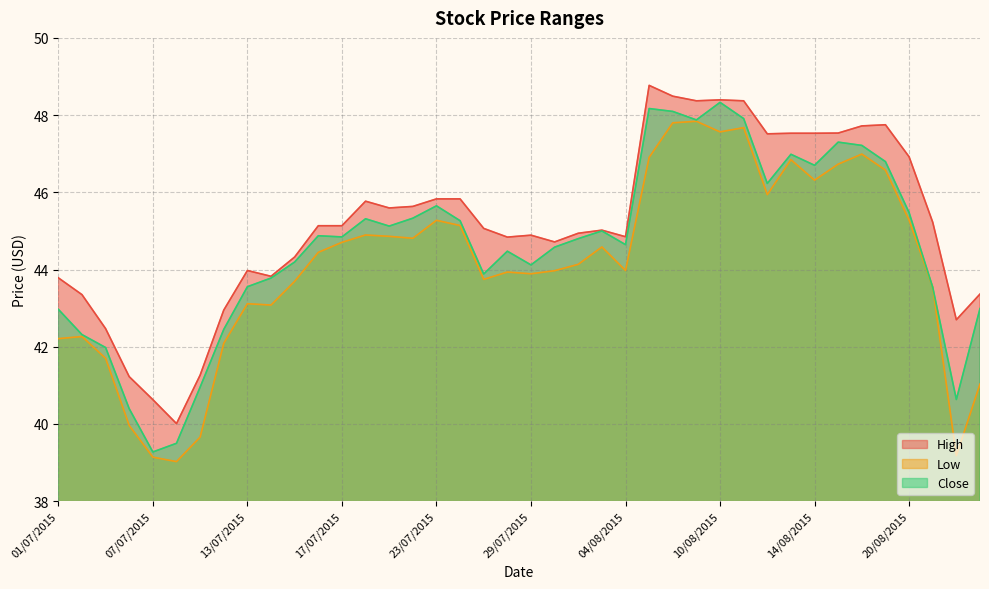

The Close series shows 15.5 at 06/08/2015. True or false?

False